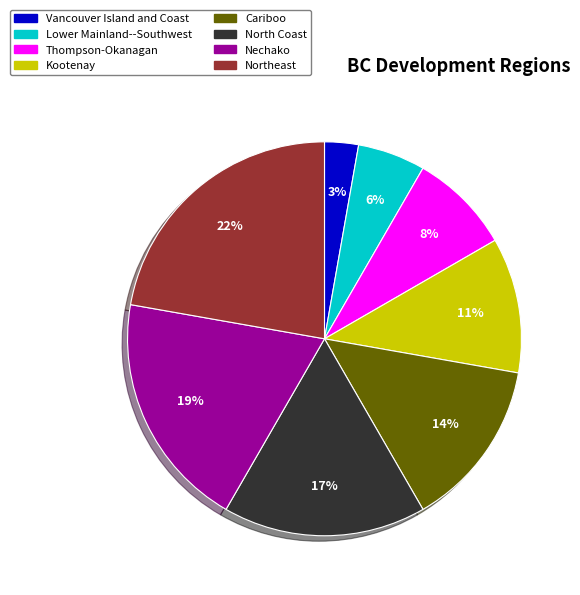

Is Kootenay the majority of the pie?

No